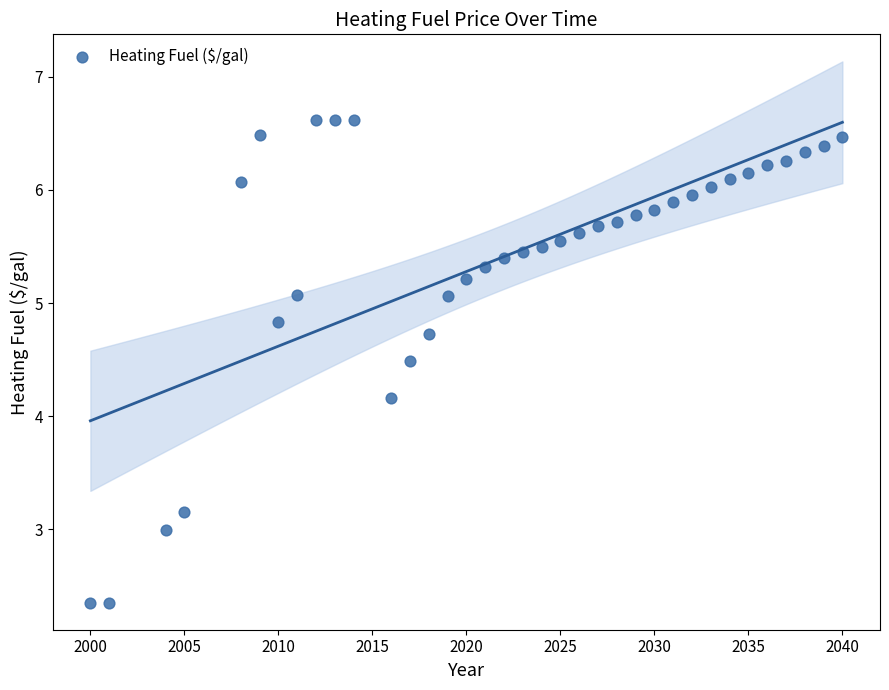

What Y value in the scatter plot is closest to 4?

4.2